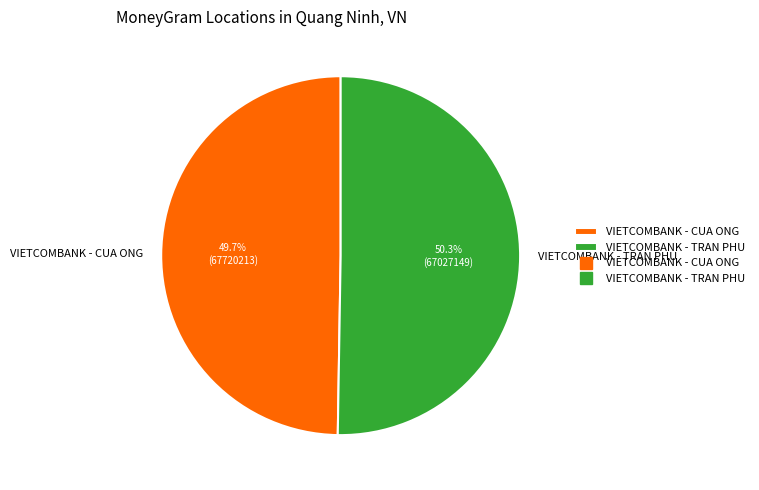

To the nearest percent, what is the difference between the VIETCOMBANK - CUA ONG and VIETCOMBANK - TRAN PHU slice percentages?

1%